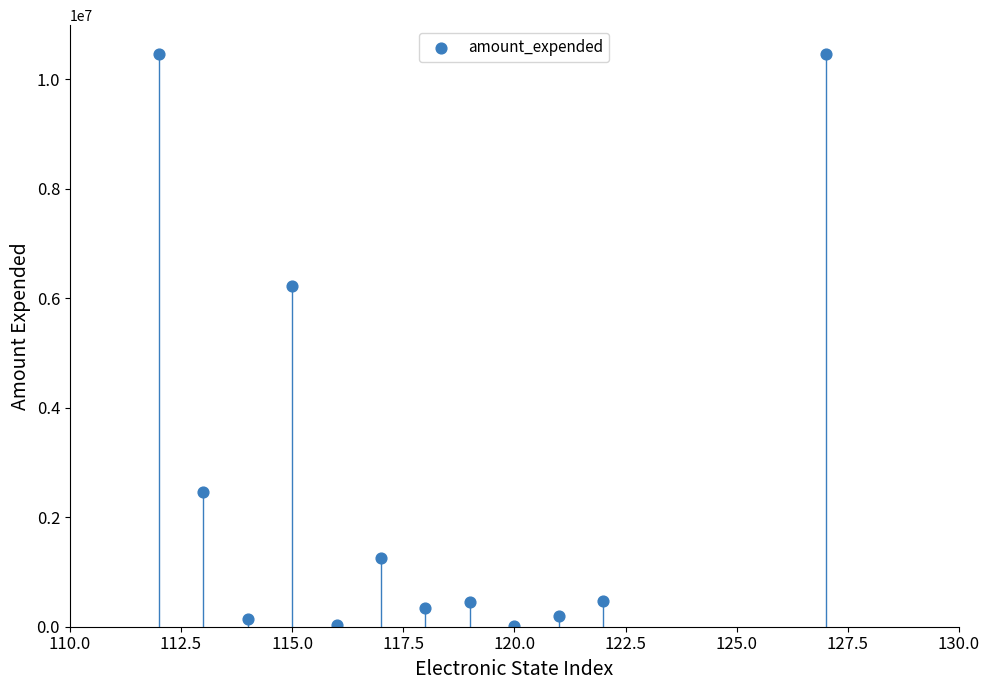

What is the range of Y values (max minus min)?

10464149